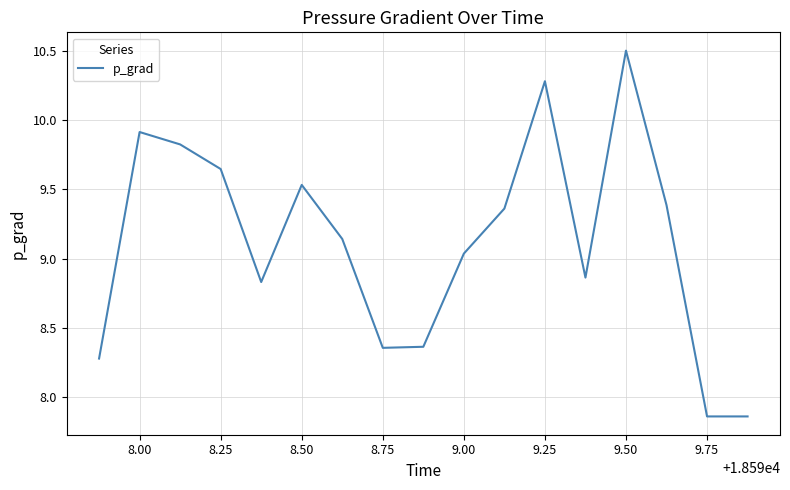

What is the difference between the maximum and minimum values?

2.6